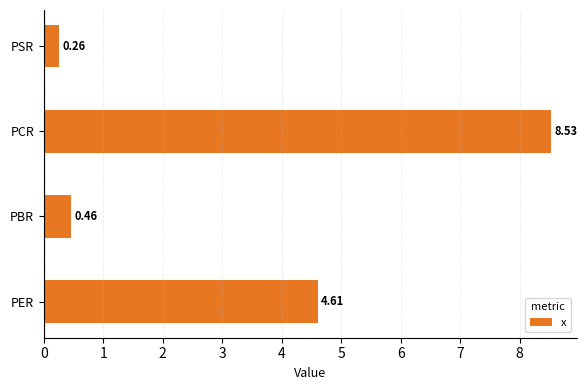

Which category has the highest value across all series?

PCR